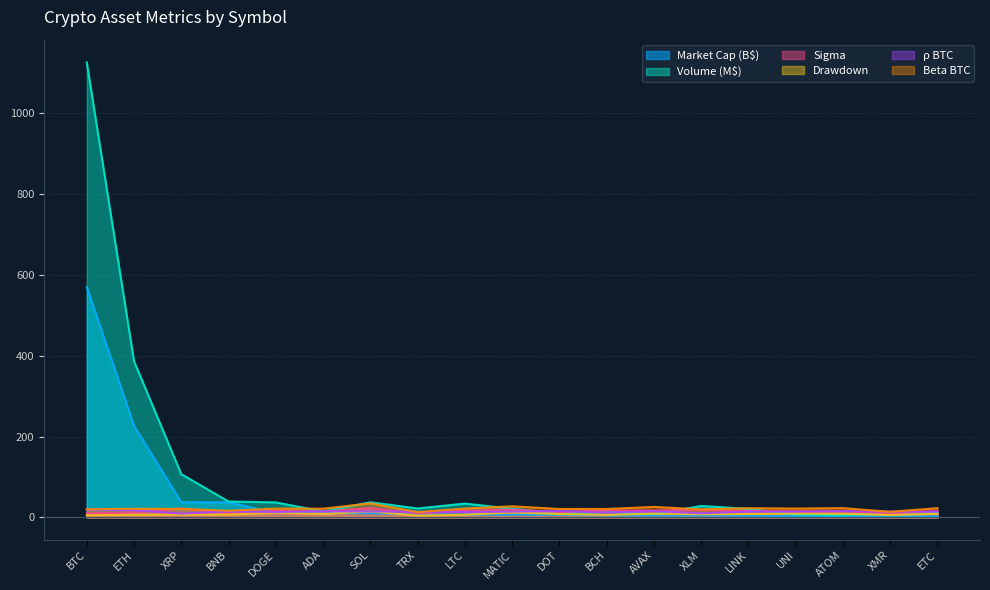

Where is sigma nearest to the value 16?

LINK